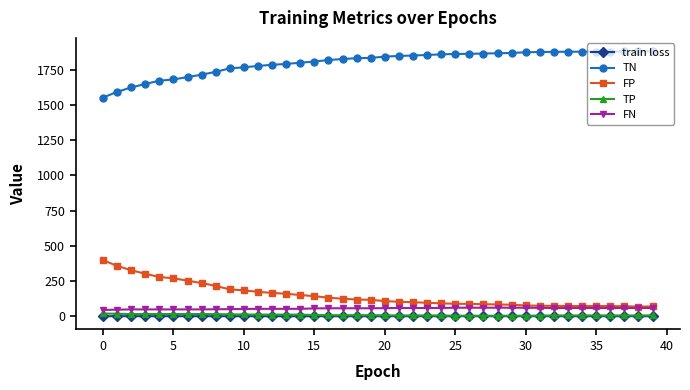

At how many categories does at least one series exceed 707?

40